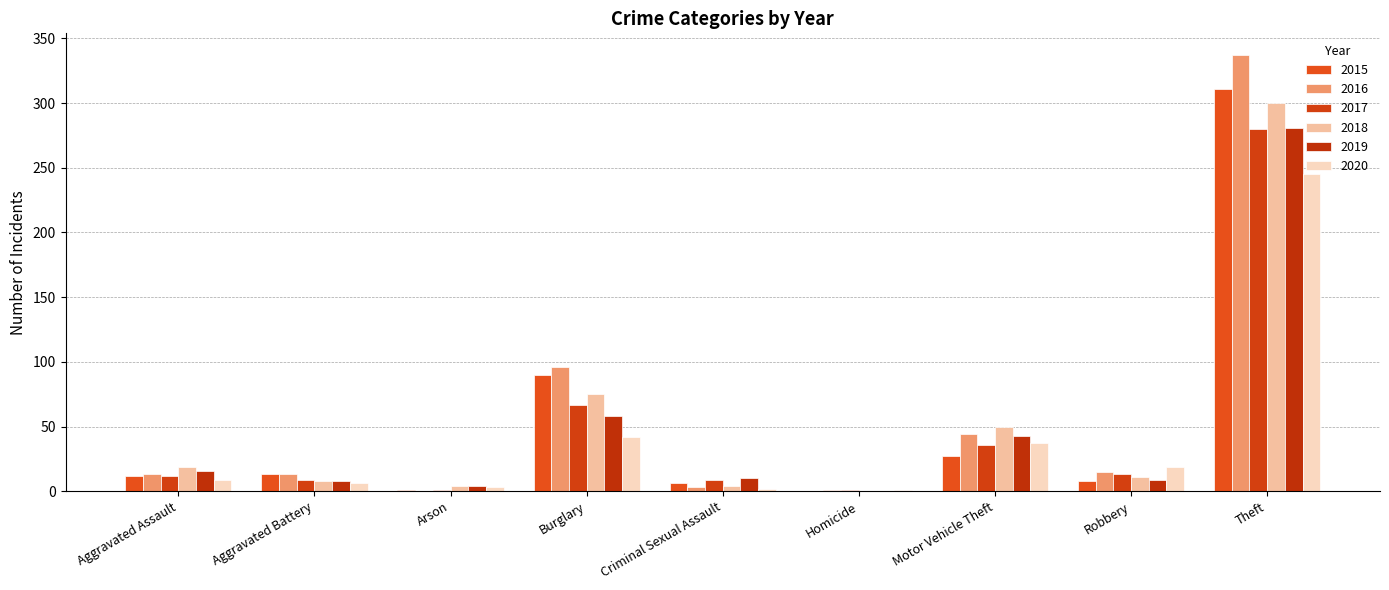

At Robbery, list the series in order from largest to smallest.

2020, 2016, 2017, 2018, 2019, 2015